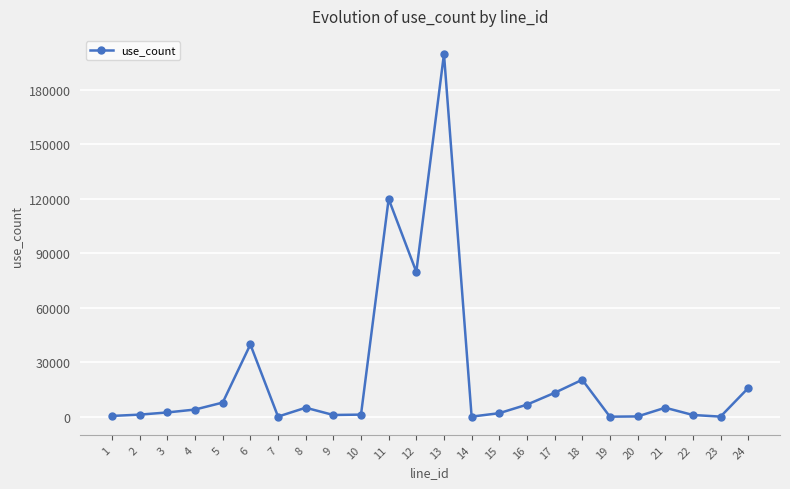

What is the difference between the maximum and minimum values?

199774